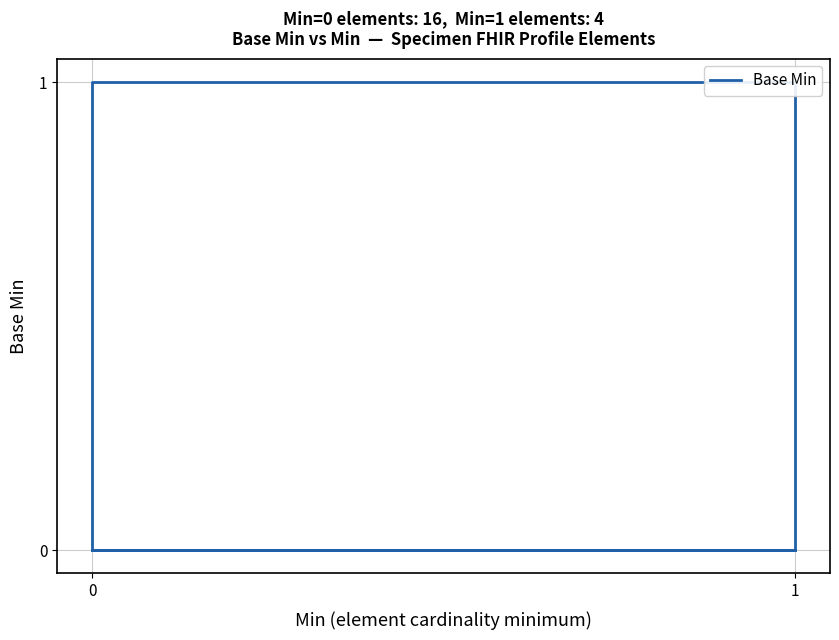

What is the sum of all values?

2